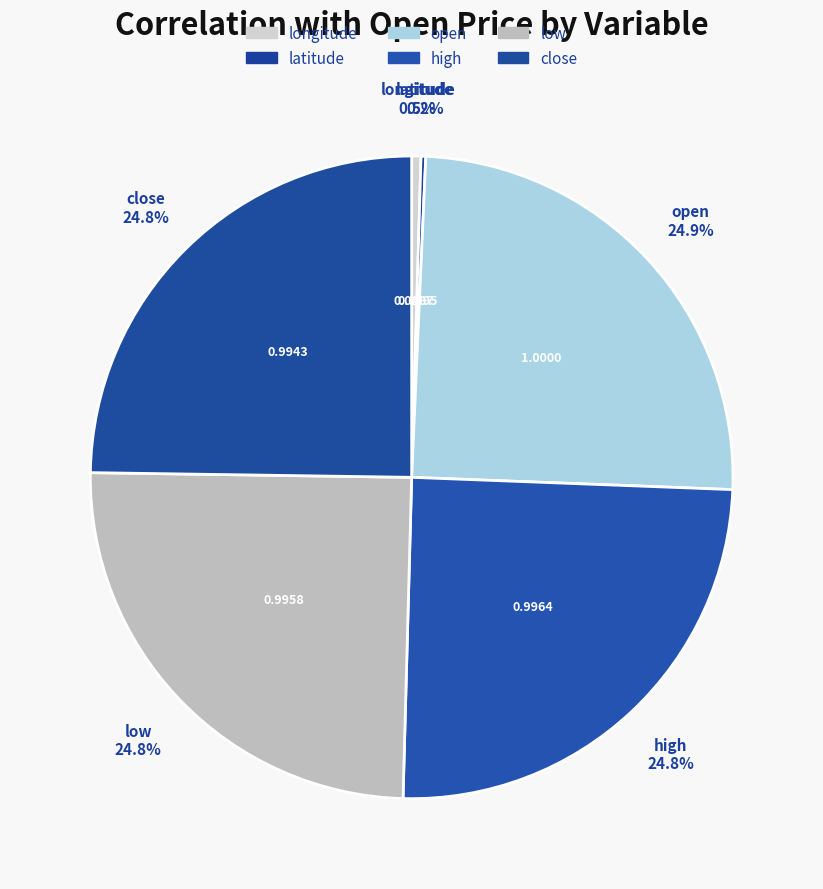

What percentage do high and longitude together represent?

25.3%